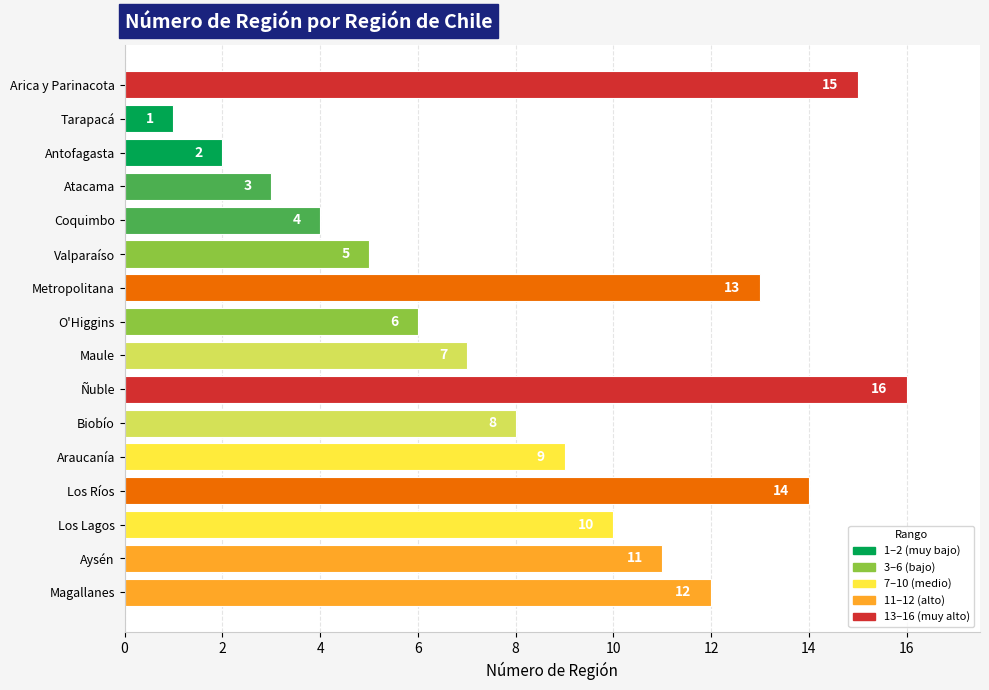

Reading top to bottom, transcribe all the data shown in this chart.

15	1	2	3	4	5	13	6	7	16	8	9	14	10	11	12